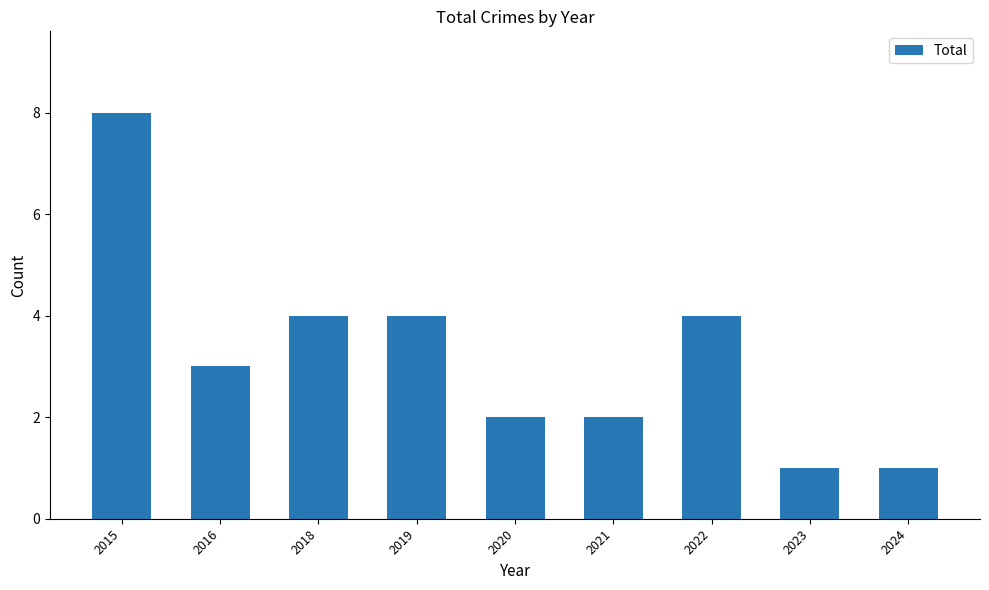

What is the greatest value displayed?

8